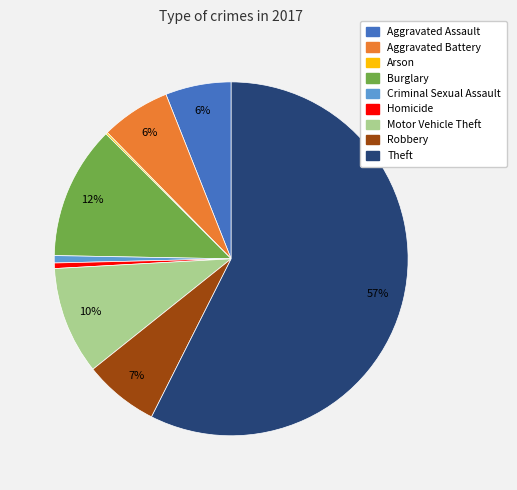

Which slice is the largest?

Theft